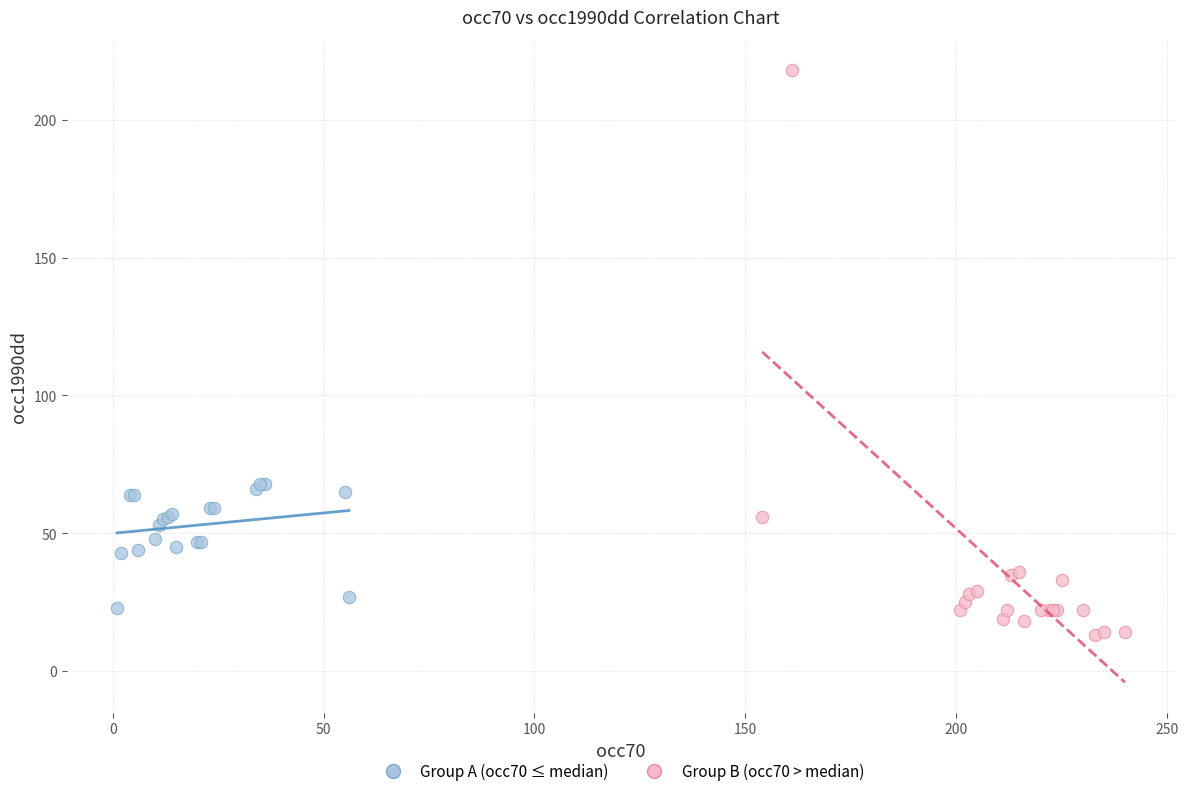

Which series has the widest spread of Y values?

Group B (occ70 > median)